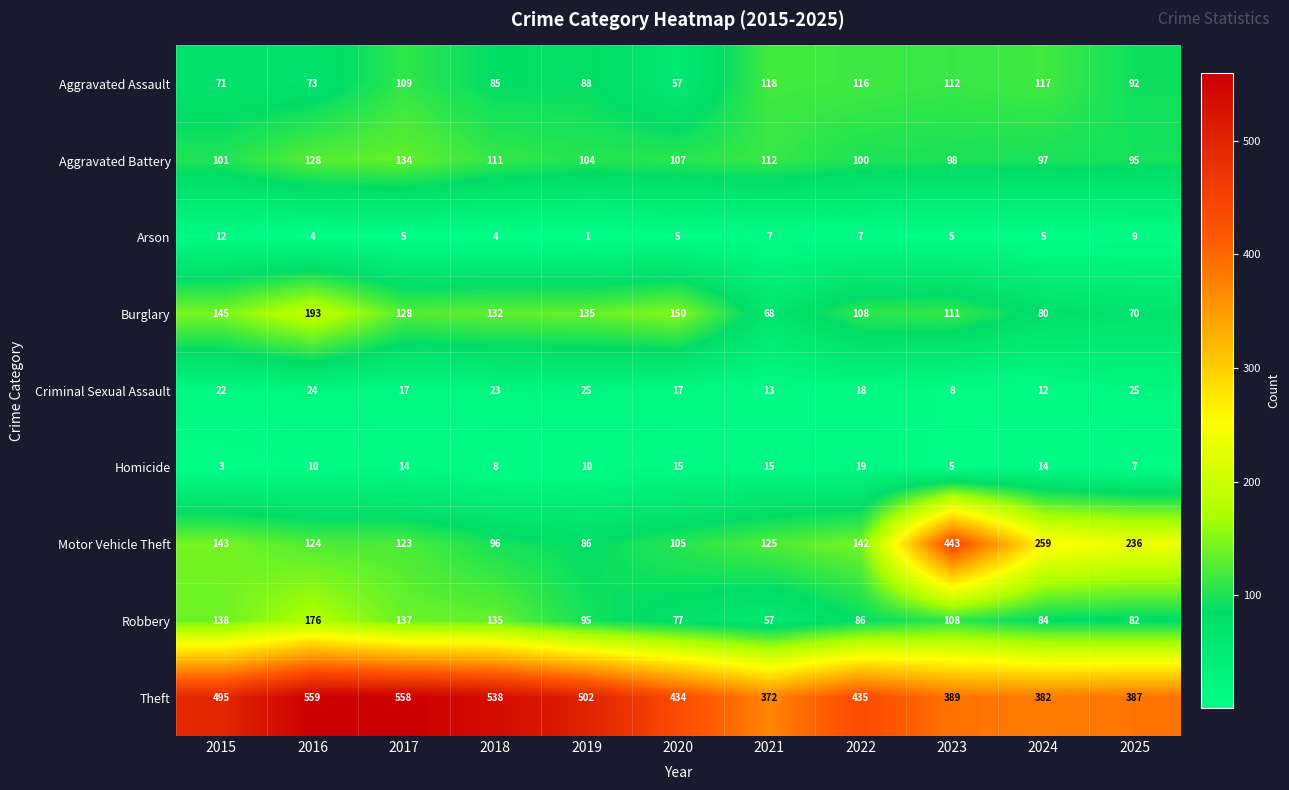

Which series has the largest total across all categories?

Theft